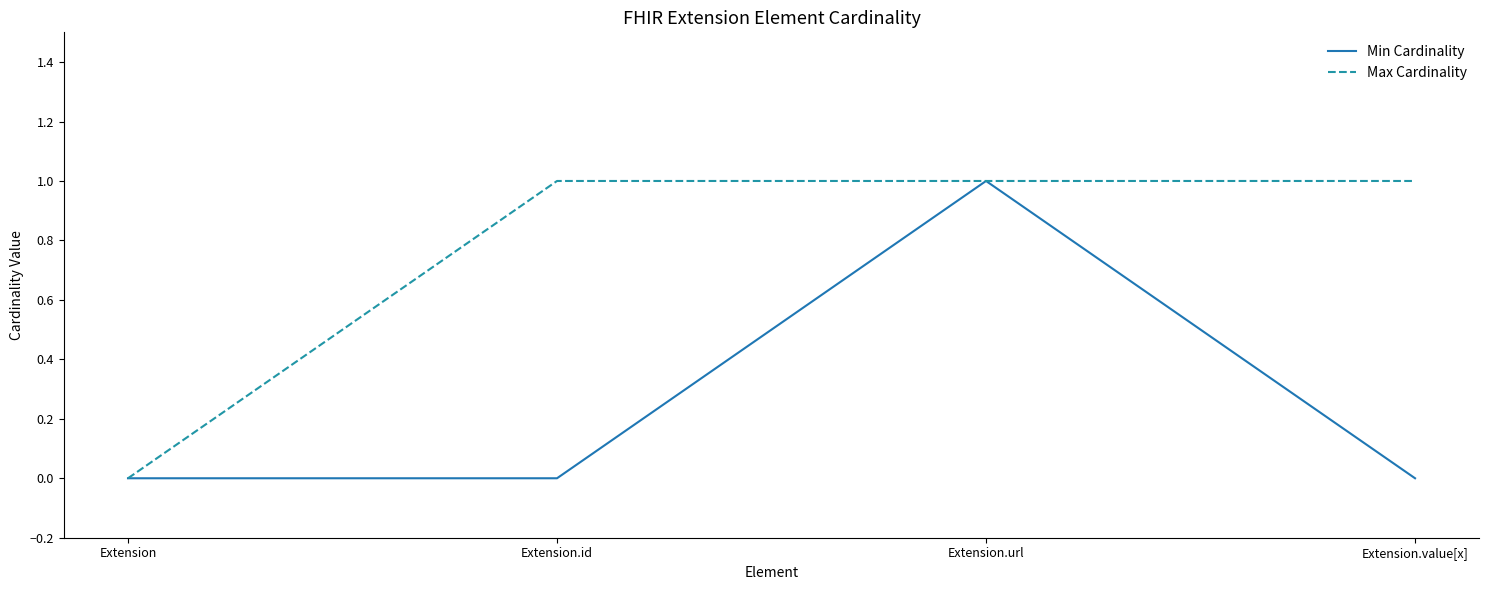

How many positive values does the Max Cardinality series have?

3